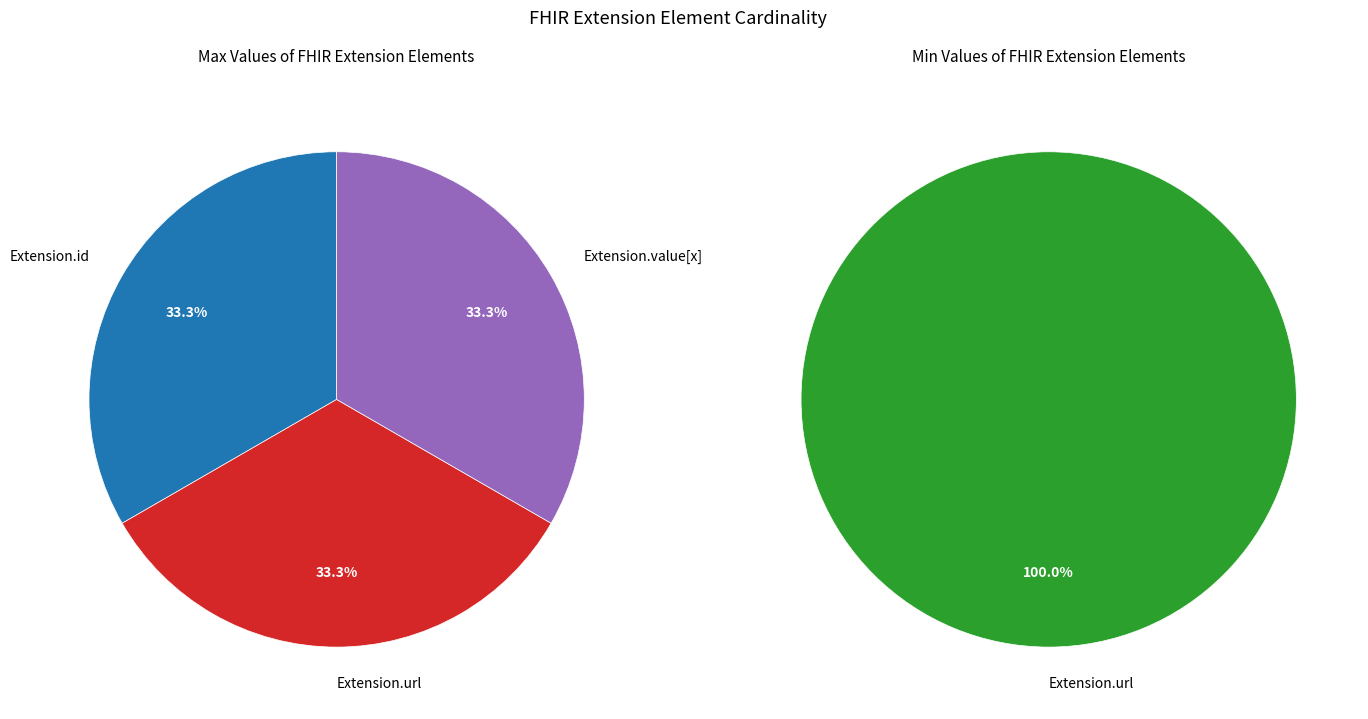

What percentage is the Extension.url slice, to the nearest percent?

100%